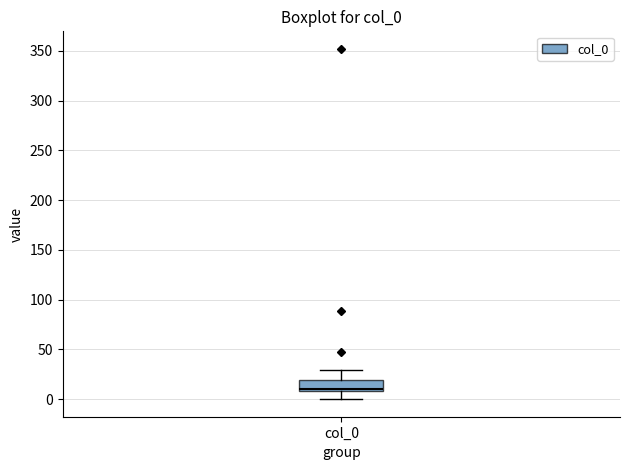

Transcribe this box plot: give where the median line is, the range the box spans, and where the two whiskers end, as read against the y-axis. The values are not printed on the chart, so give them approximately, as read against the axis.

median 10 (just above the box's lower edge), box 10 to 20, whiskers 0 to 30